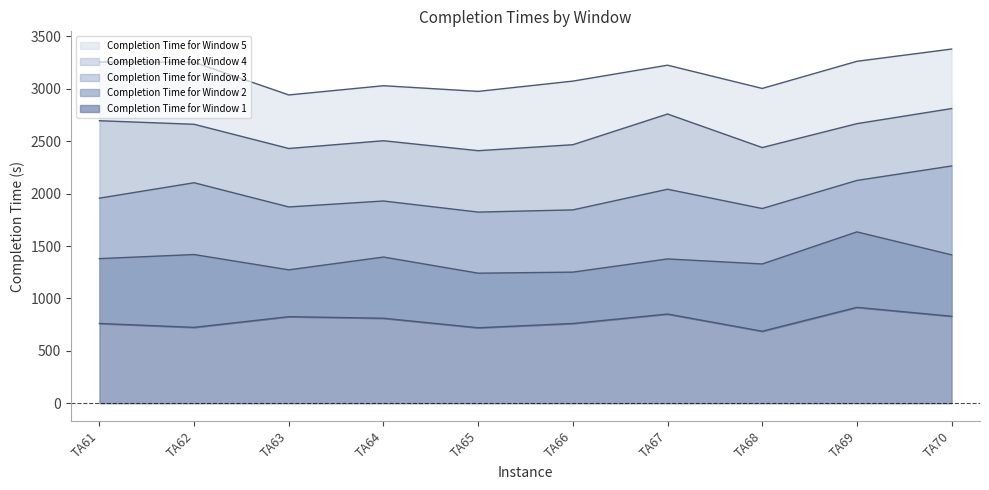

What is the minimum value for Completion Time for Window 4?

2410